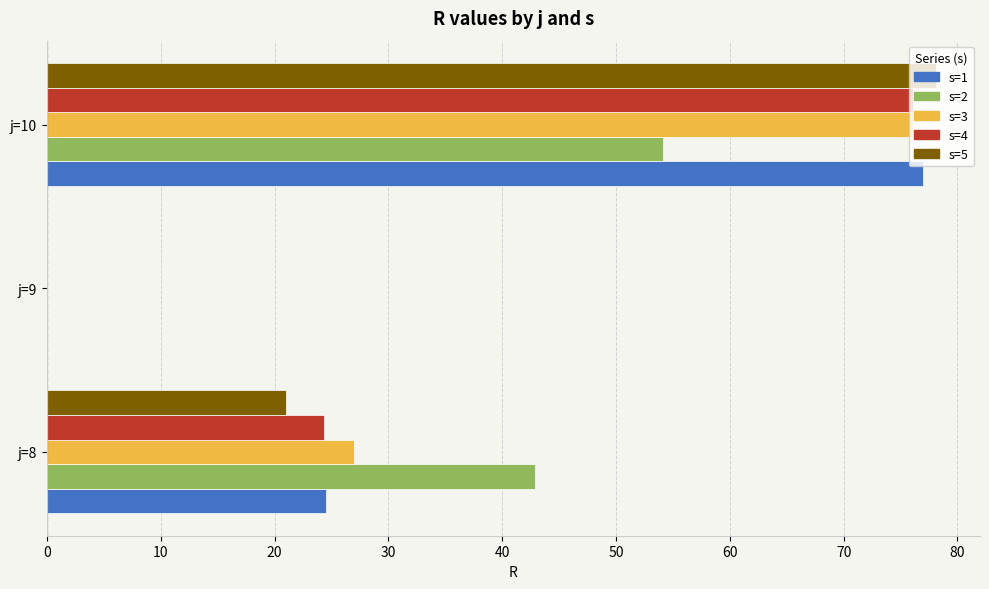

How many positive values does the s=5 series have?

2